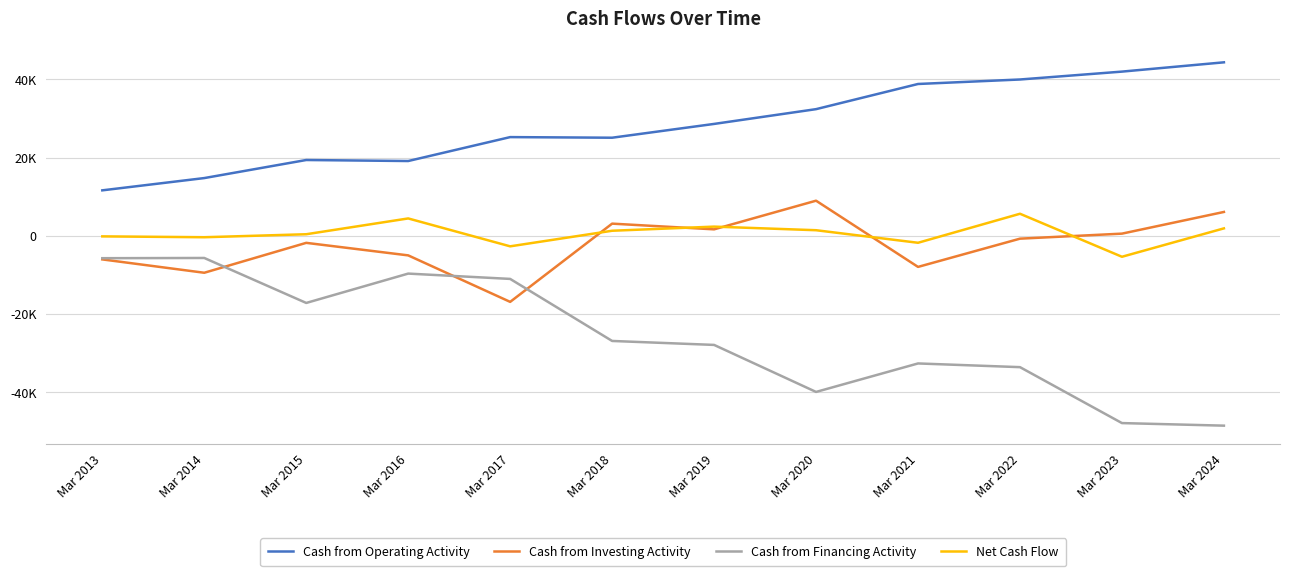

Which series ends up on top after the final intersection of Cash from Investing Activity and Cash from Financing Activity?

Cash from Investing Activity